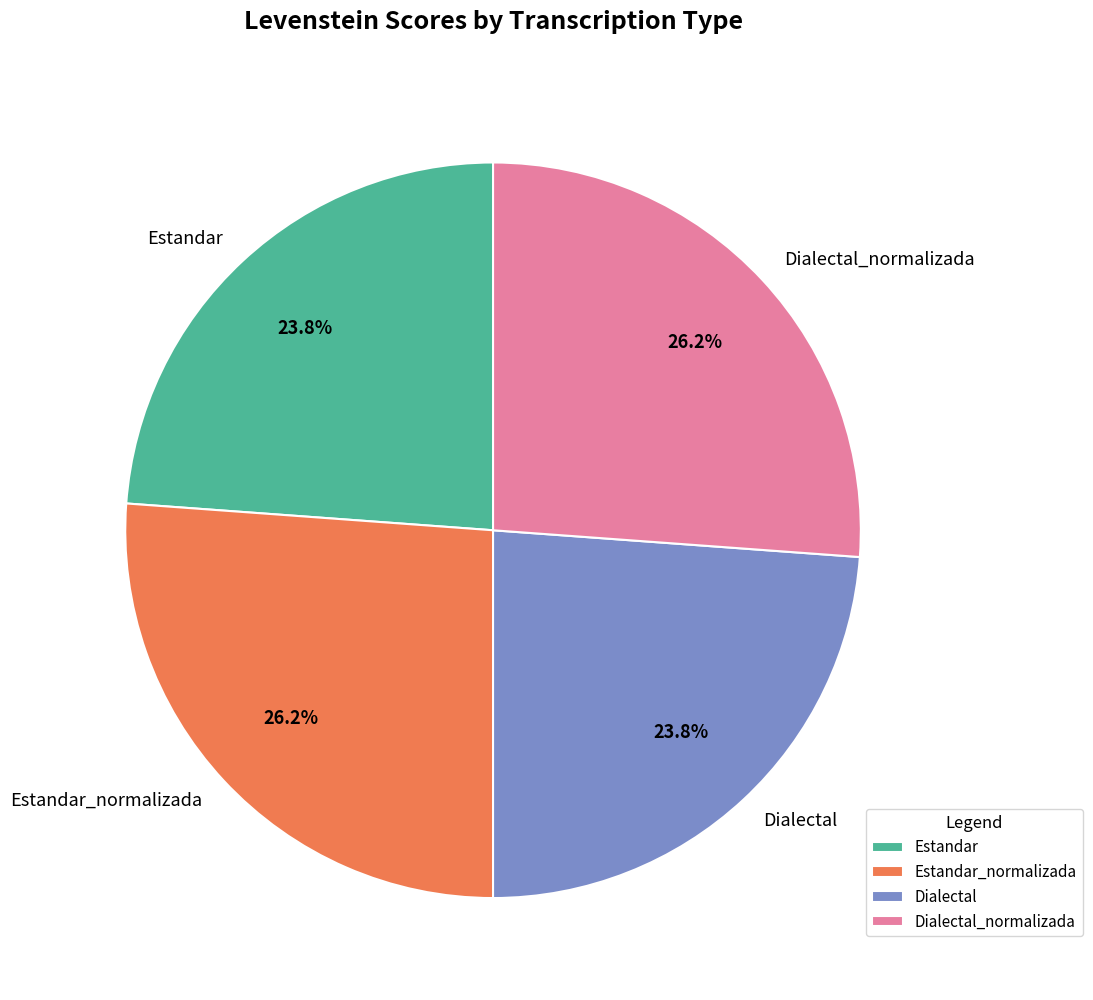

Between Dialectal and Estandar_normalizada, which is larger?

Estandar_normalizada